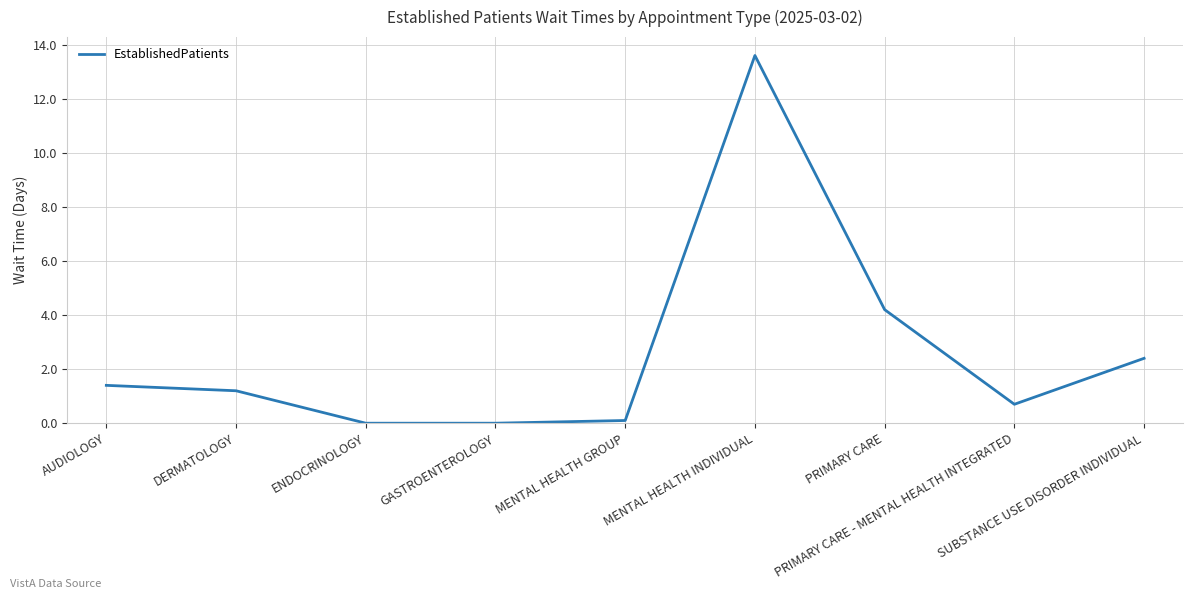

The chart shows a value of 0.9 at PRIMARY CARE. True or false?

False